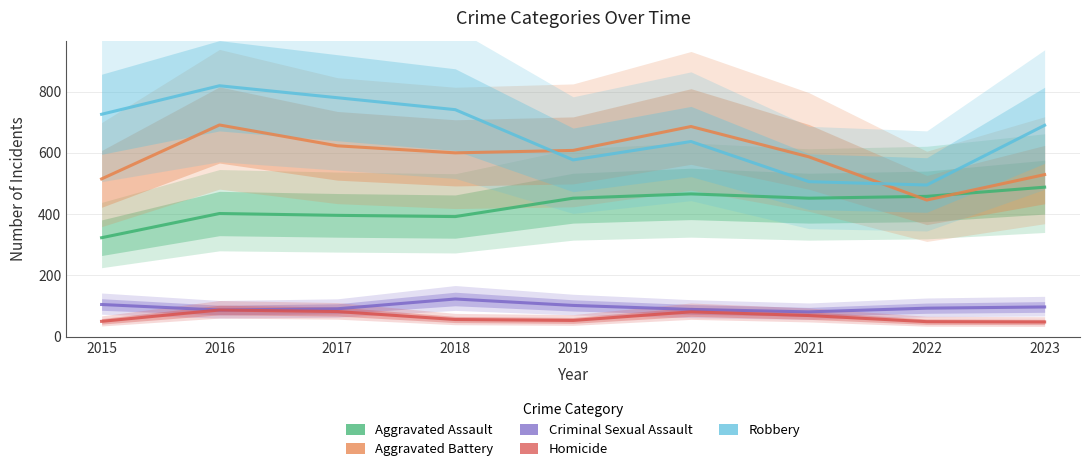

List the series in order of their peak value, highest first.

Robbery, Aggravated Battery, Aggravated Assault, Criminal Sexual Assault, Homicide